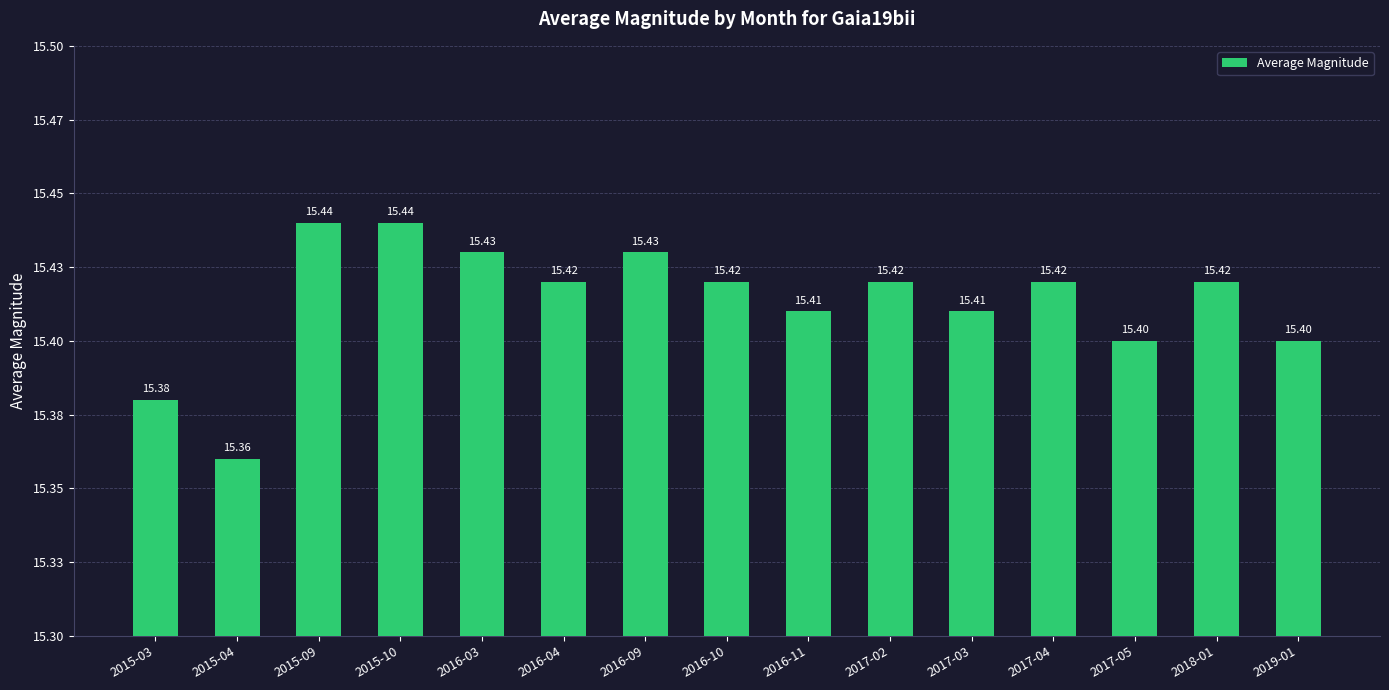

How many values are between 15 and 16?

15